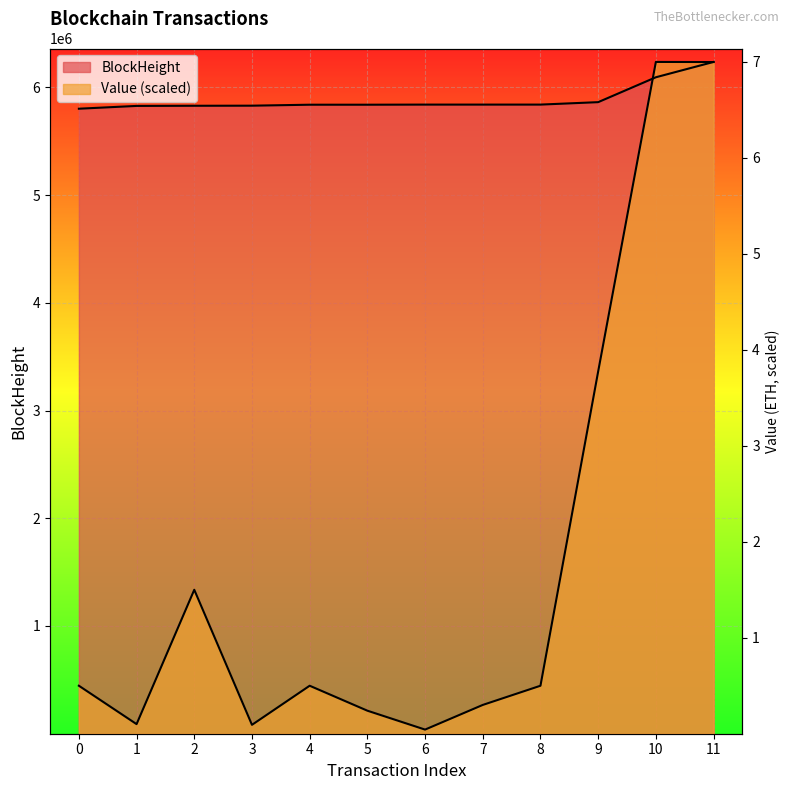

What is the difference between the maximum and second lowest values in the Value series?

6152975.7